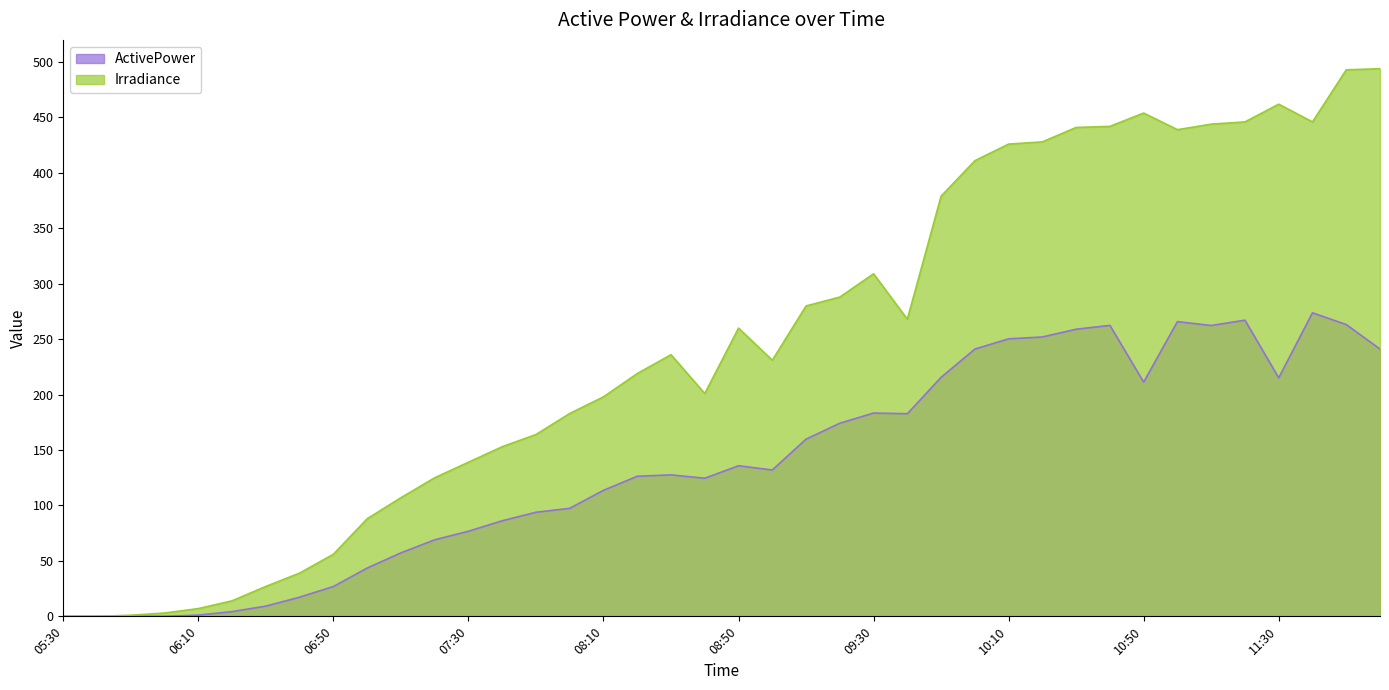

Is it true that ActivePower equals 60.0 at 08:20?

False